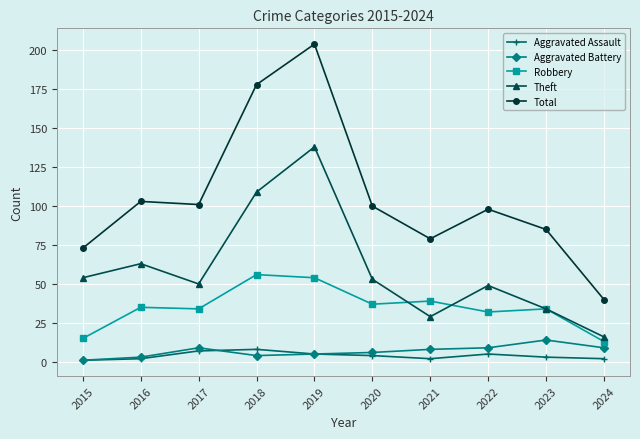

What is the value of the Robbery point at the 3rd from the left?

34